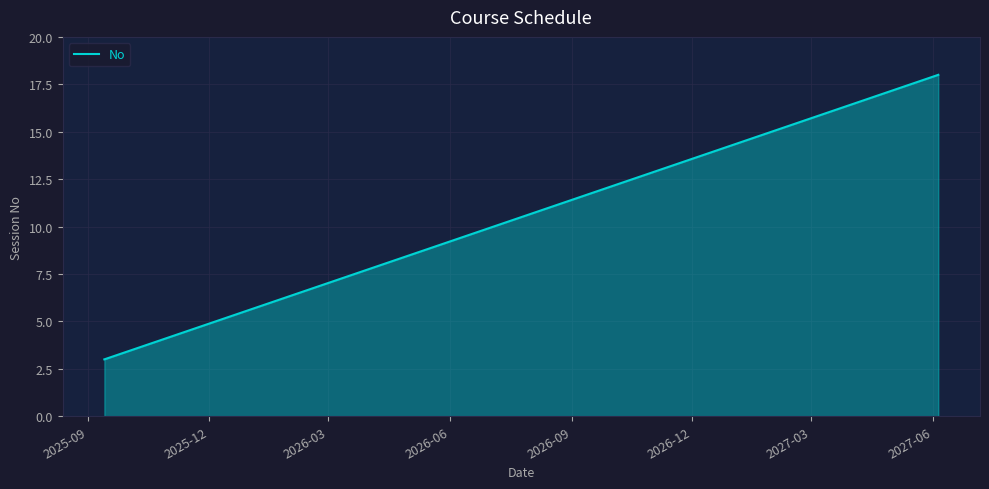

What is the difference between the maximum and minimum values?

15